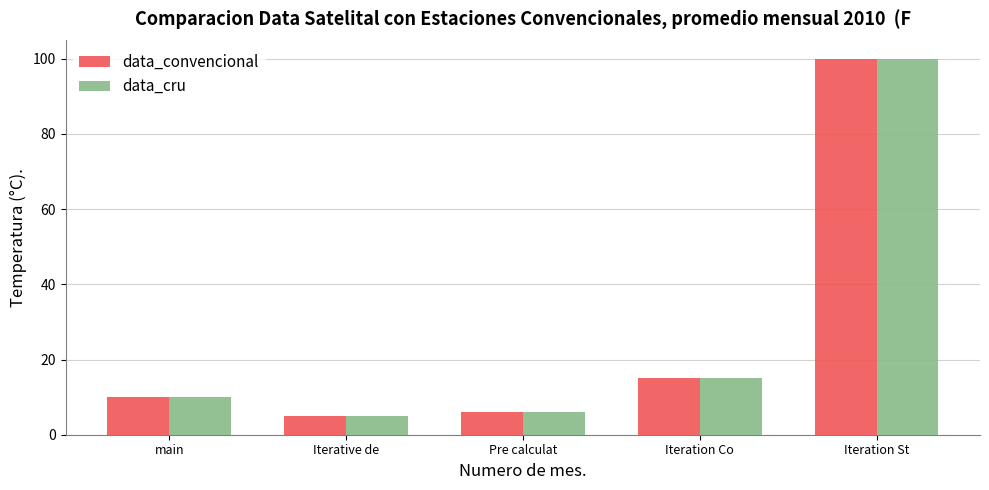

Where is data_convencional nearest to the value 52?

Iteration Co